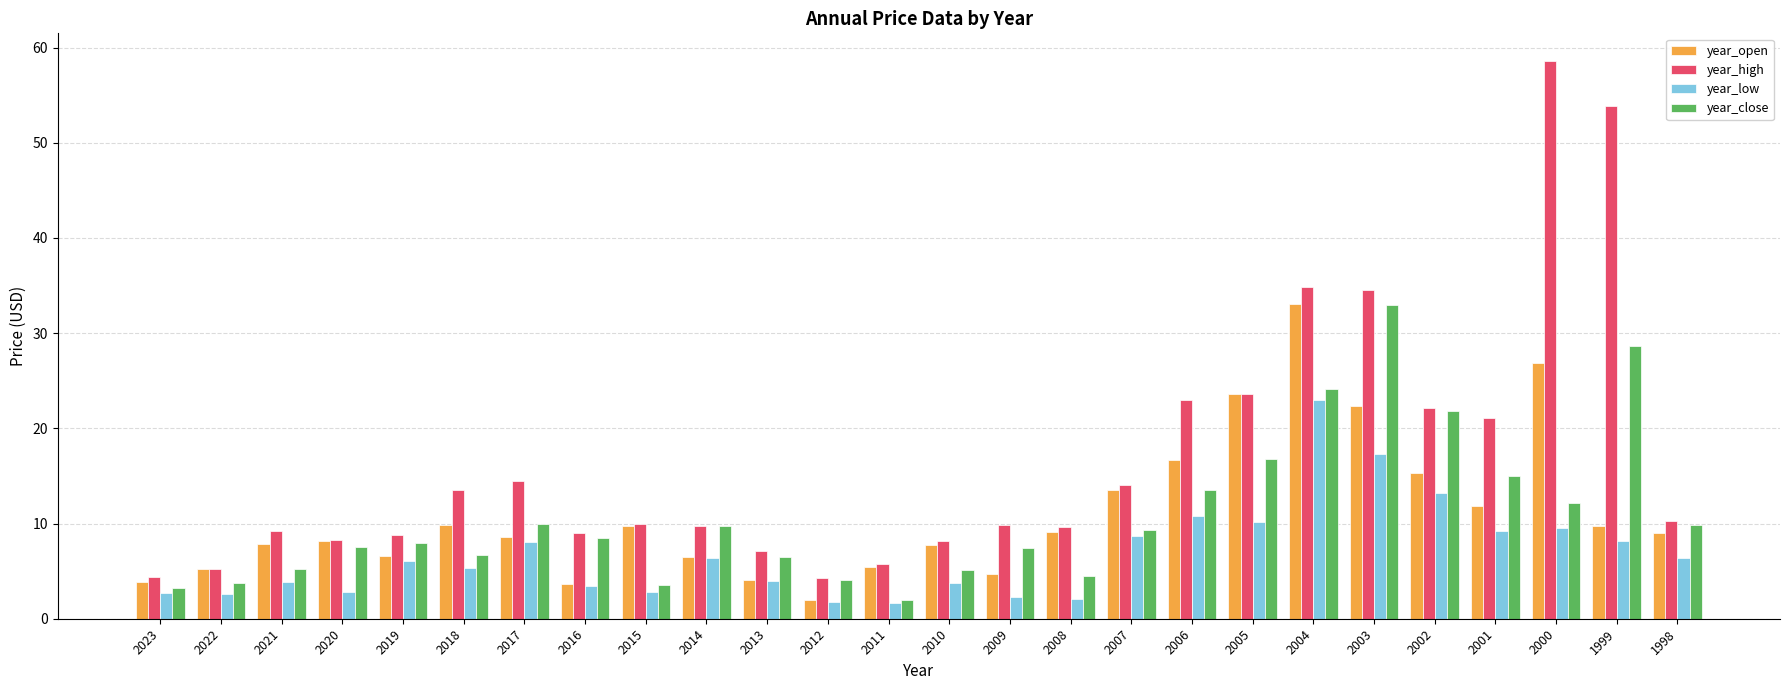

Which category has the highest value across all series?

2000